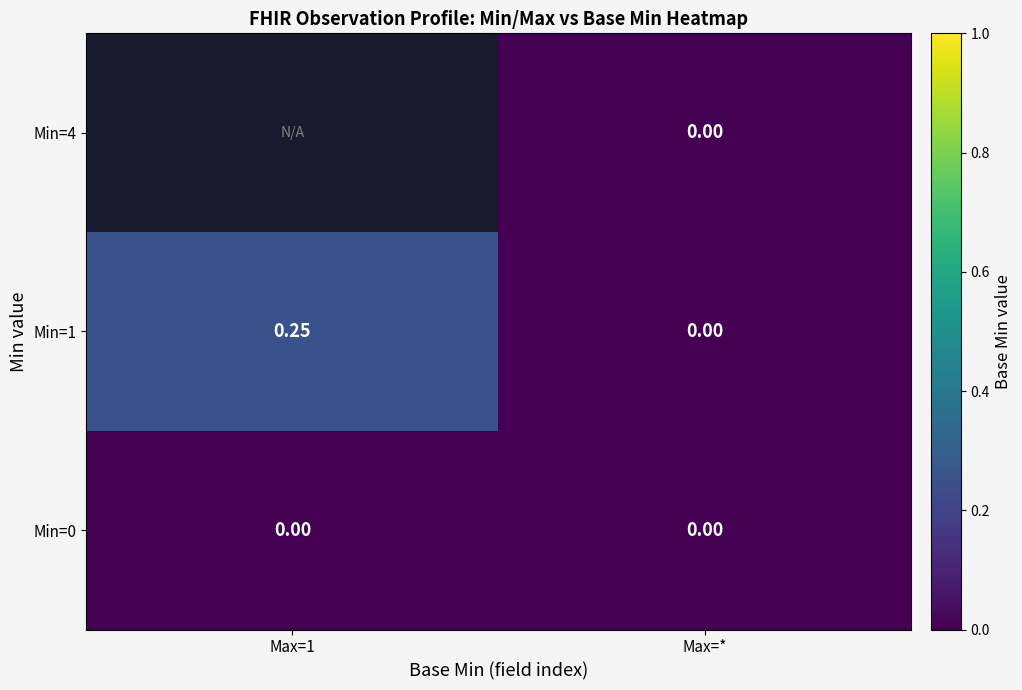

Which series has the largest total across all categories?

Min=1